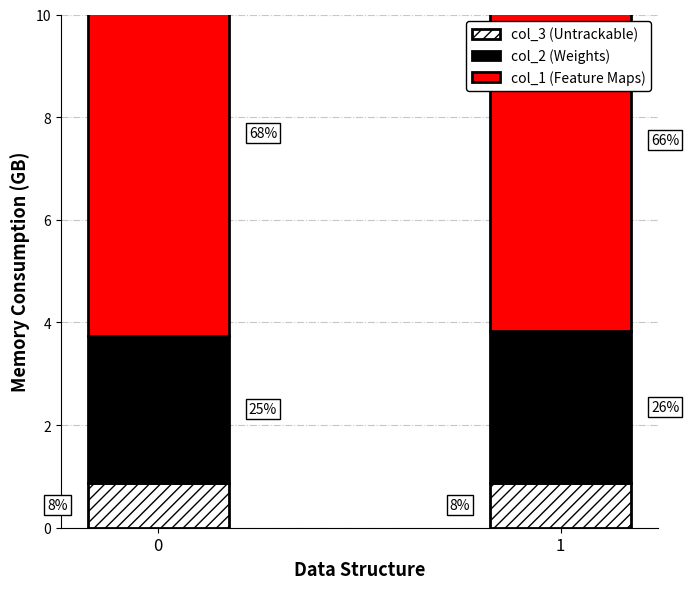

Rank the categories by col_2 (Weights) value from highest to lowest.

1, 0